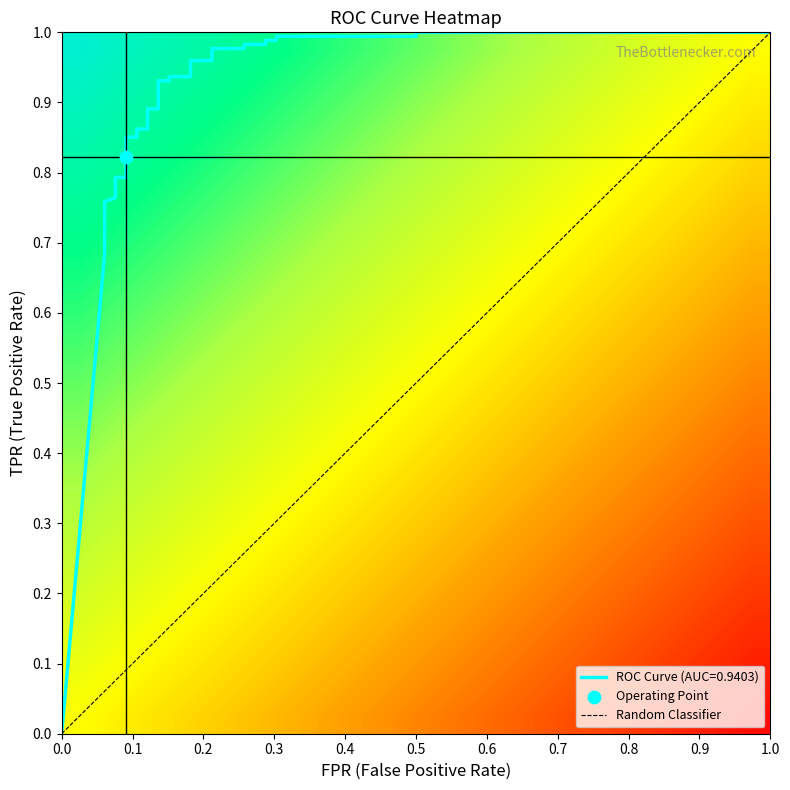

What is the maximum value shown in the chart?

1.0